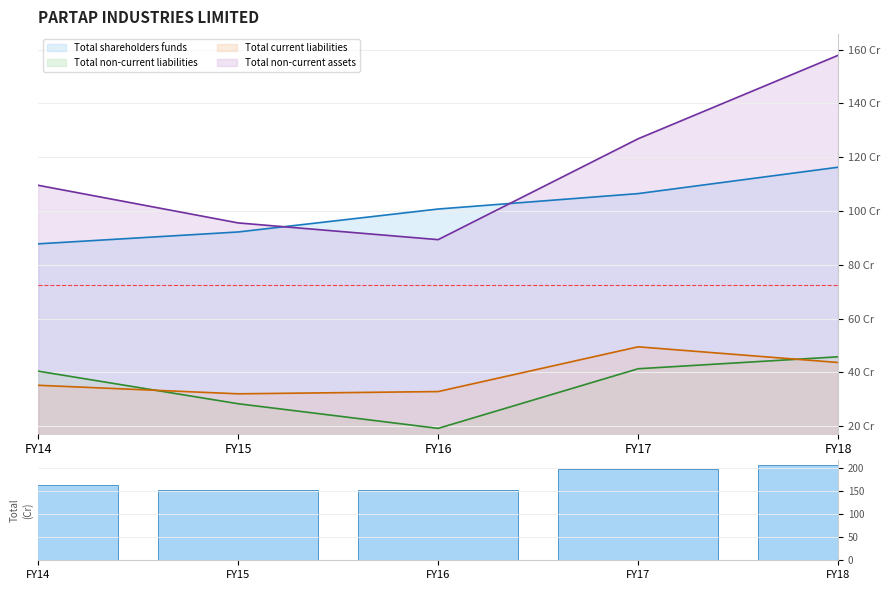

Reading left to right, extract all data points from this chart.

163.5	152.6	152.8	197.4	205.8